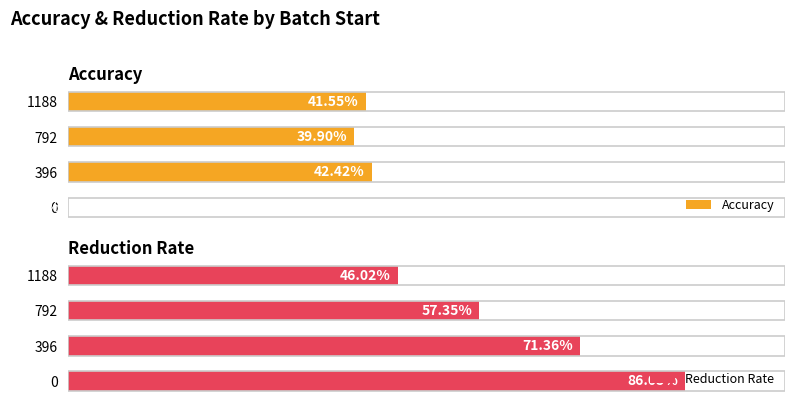

The Reduction Rate series shows 0.9 at 0. True or false?

True